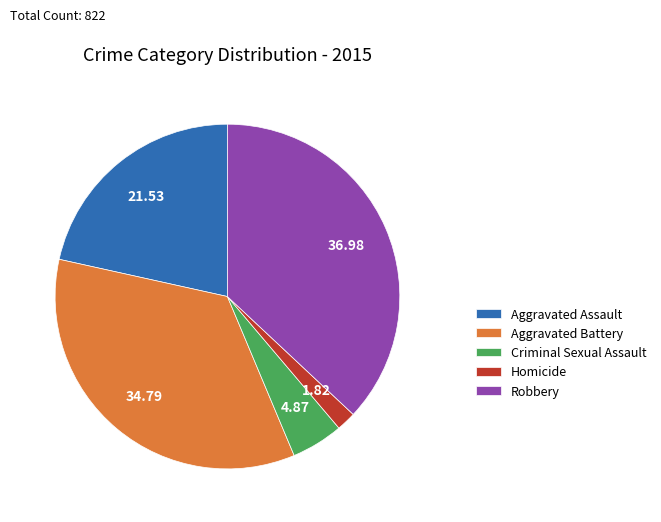

Count the number of slices in the pie.

5